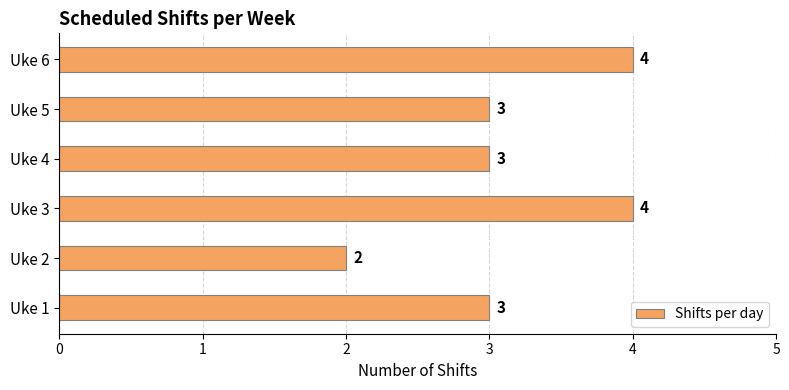

At which category does the chart reach its minimum across all series?

Uke 2